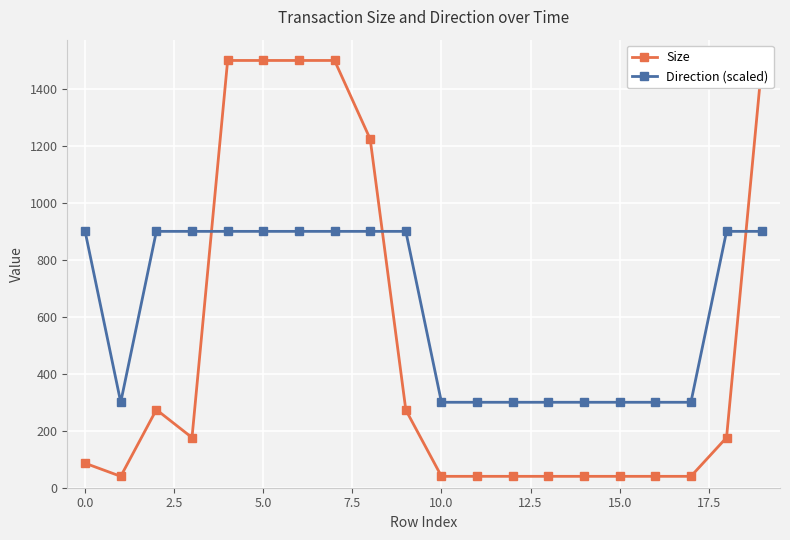

Reading left to right, list all the values displayed in this chart.

Size: 86	40	274	176	1500	1500	1500	1500	1224	273	40	40	40	40	40	40	40	40	176	1500
Direction (scaled): 900	300	900	900	900	900	900	900	900	900	300	300	300	300	300	300	300	300	900	900